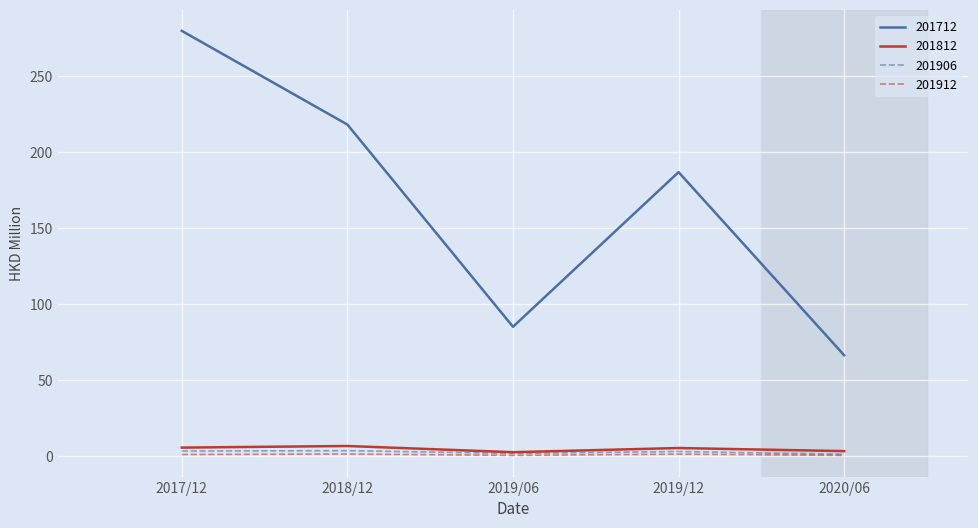

True or false: 201812 has a value of 5.7 at 2017/12.

True